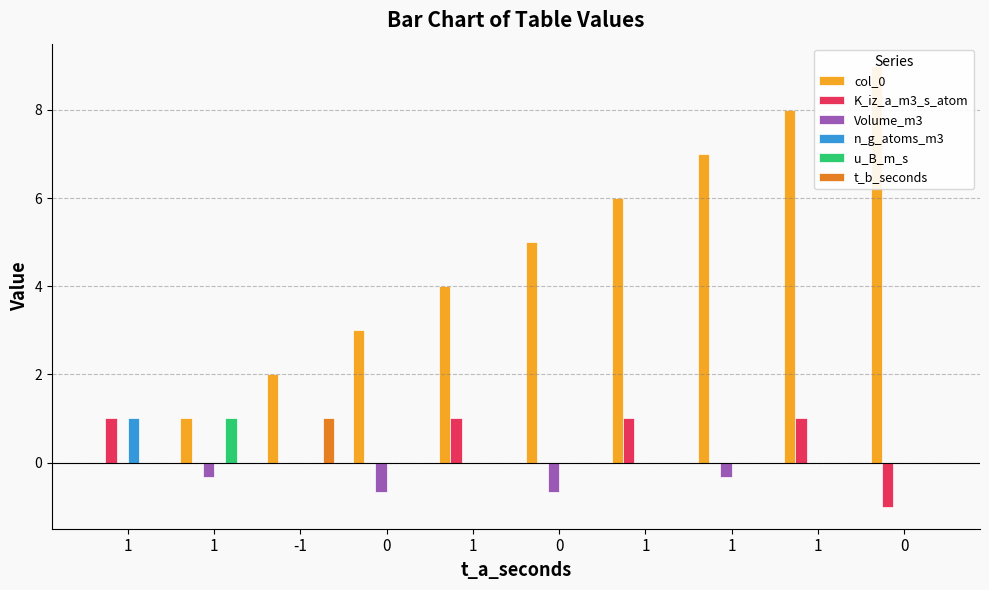

What is the average value of the K_iz_a_m3_s_atom series?

0.3